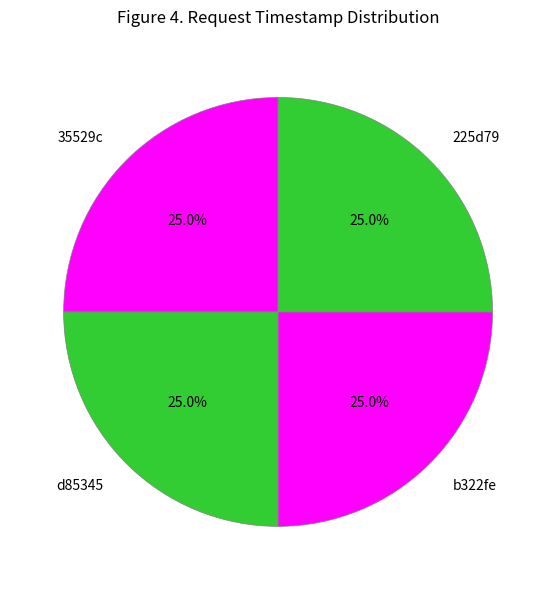

To the nearest percent, what is the average slice percentage?

25%